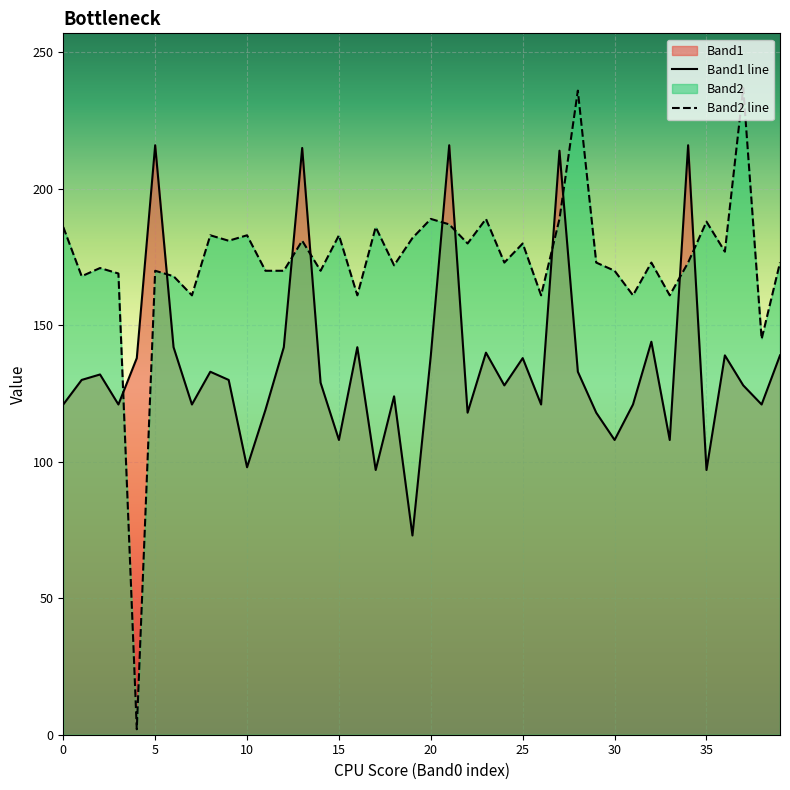

What is the greatest value displayed?

237